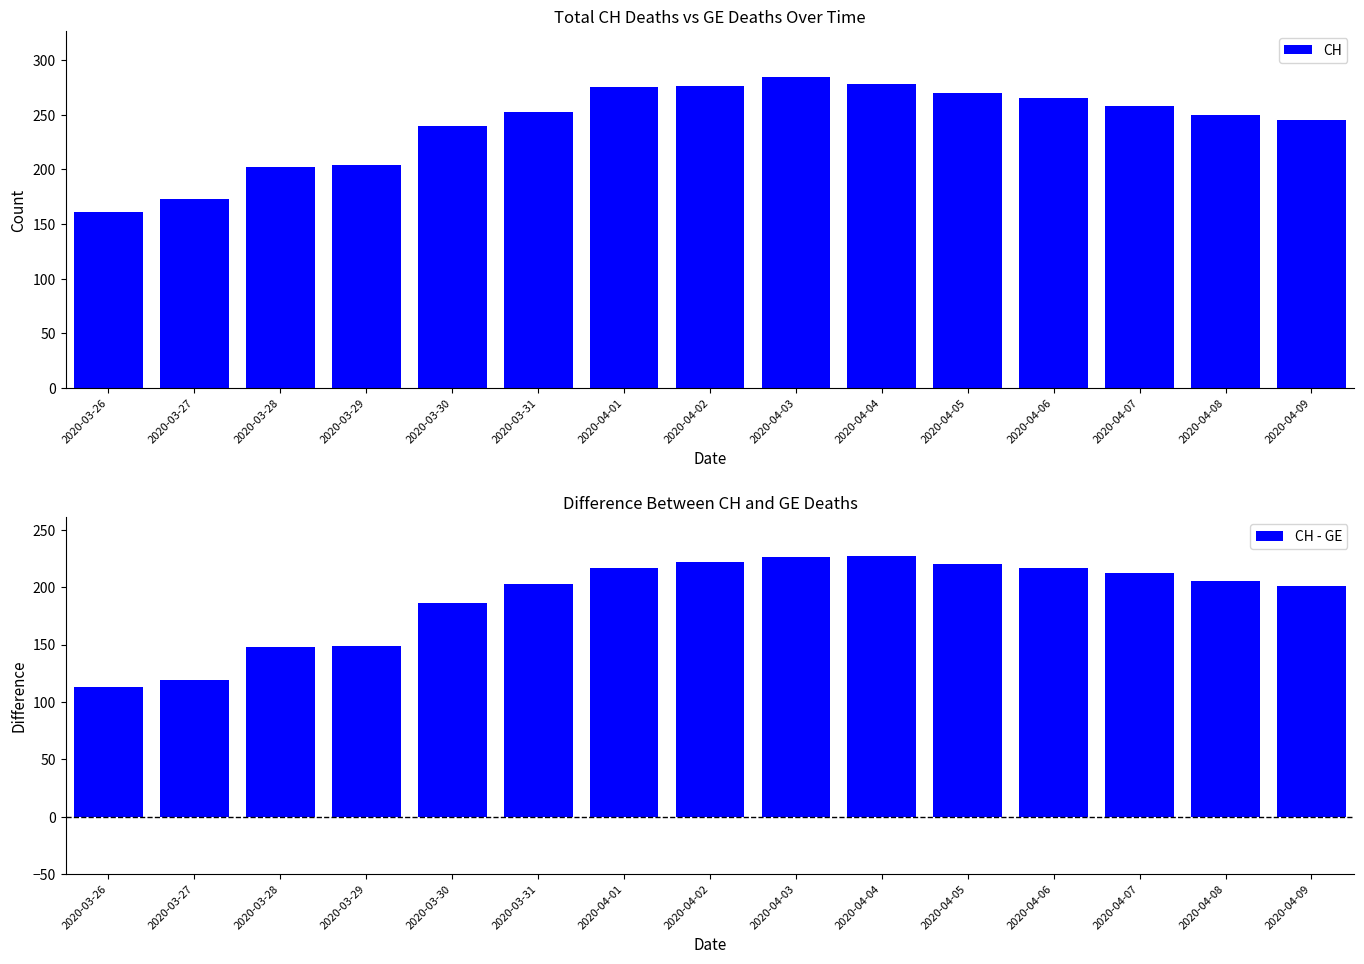

What is the sum of the CH - GE values at 2020-04-09 and 2020-03-28?

349